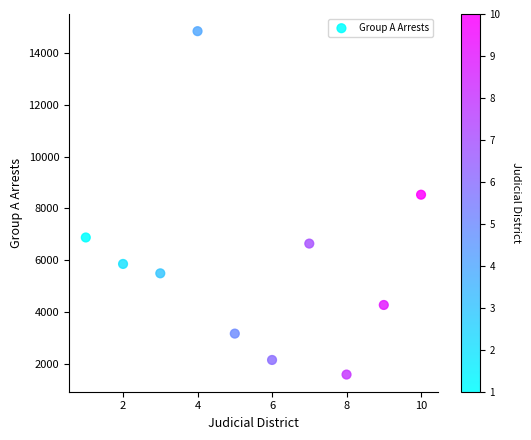

What is the average X value?

6